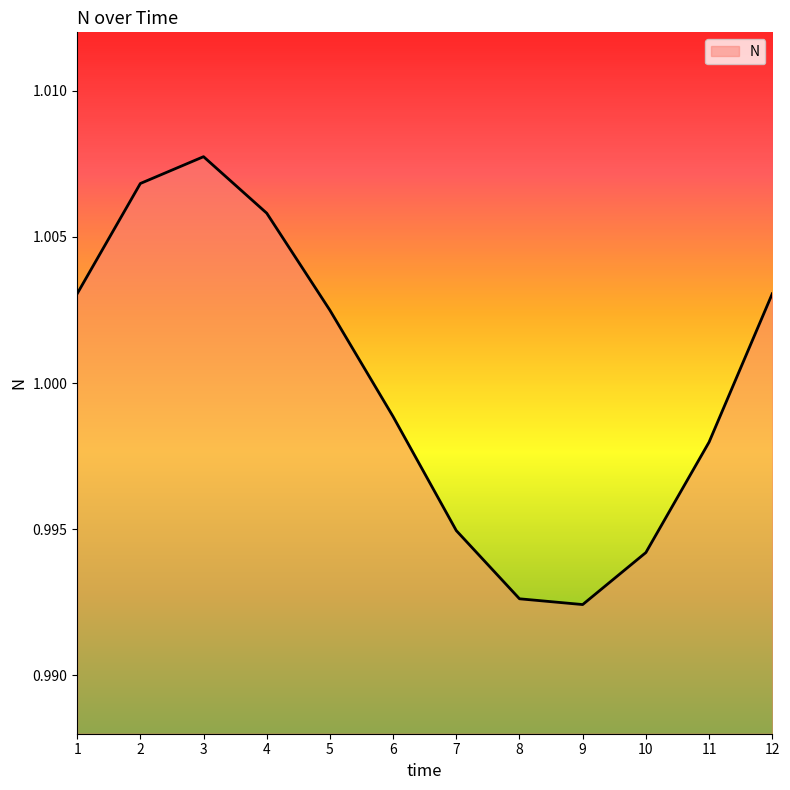

Where is the first local minimum?

9